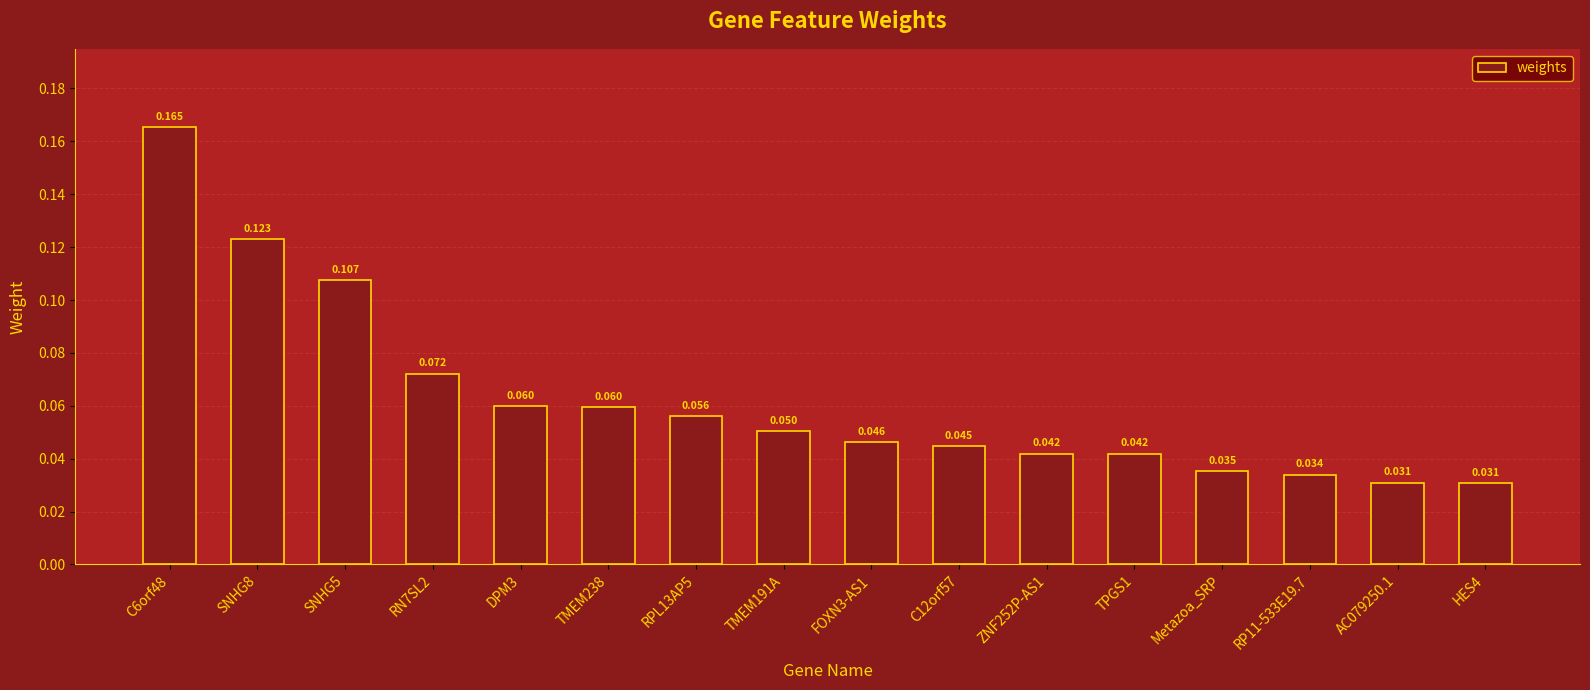

Does the chart contain stacked bars?

No